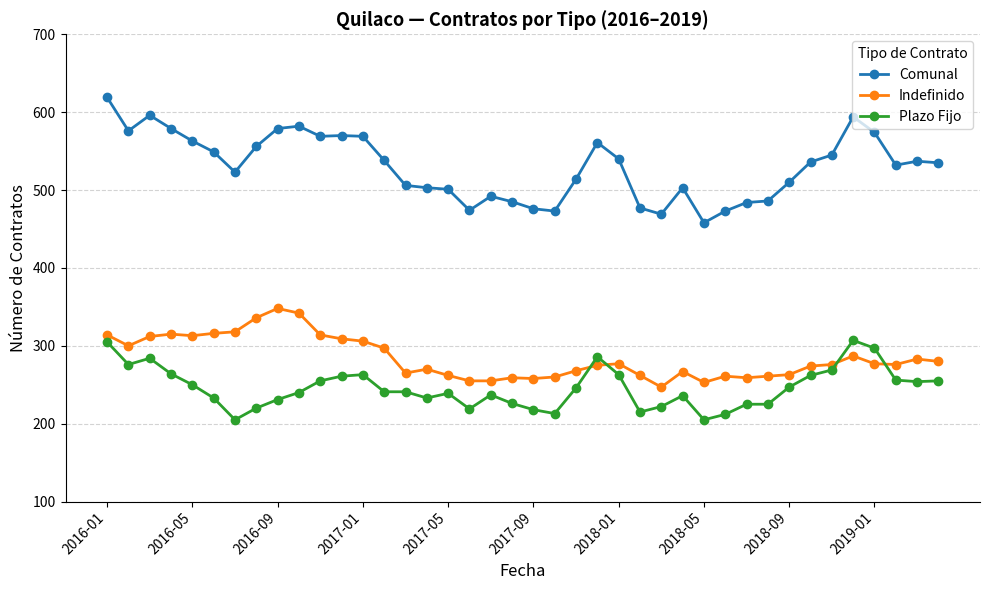

What is the maximum value for Plazo Fijo?

307